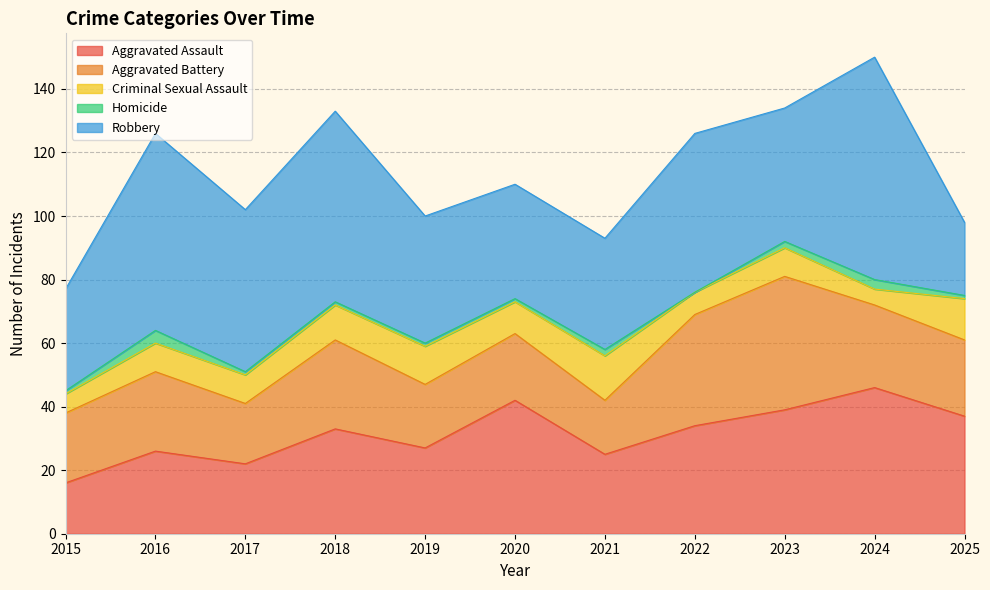

Which series has the widest spread of values?

Robbery